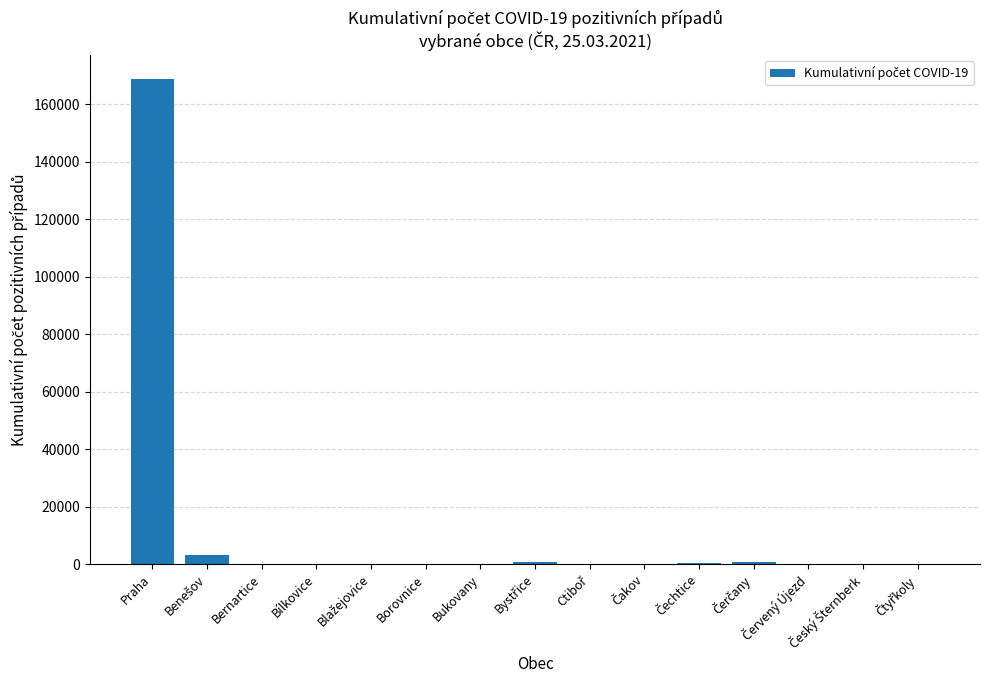

What is the sum of all values?

173776